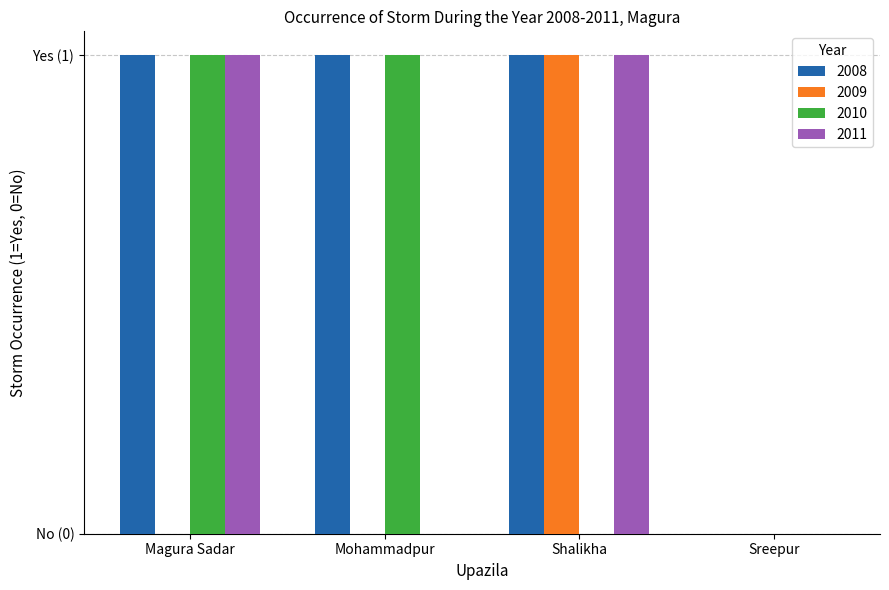

What is the total value across all series at Magura Sadar?

3